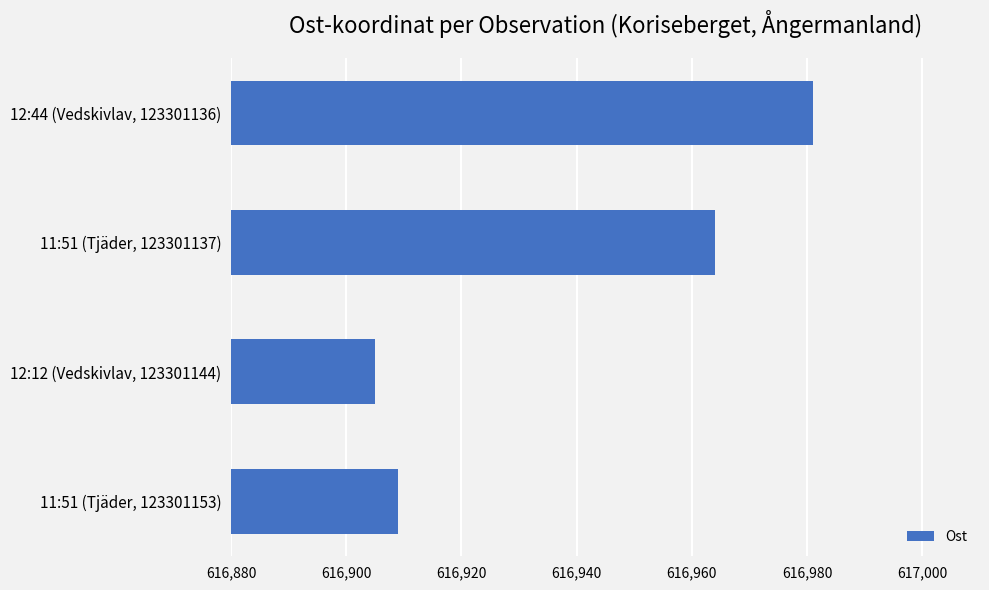

What is the difference between the maximum and minimum values?

76